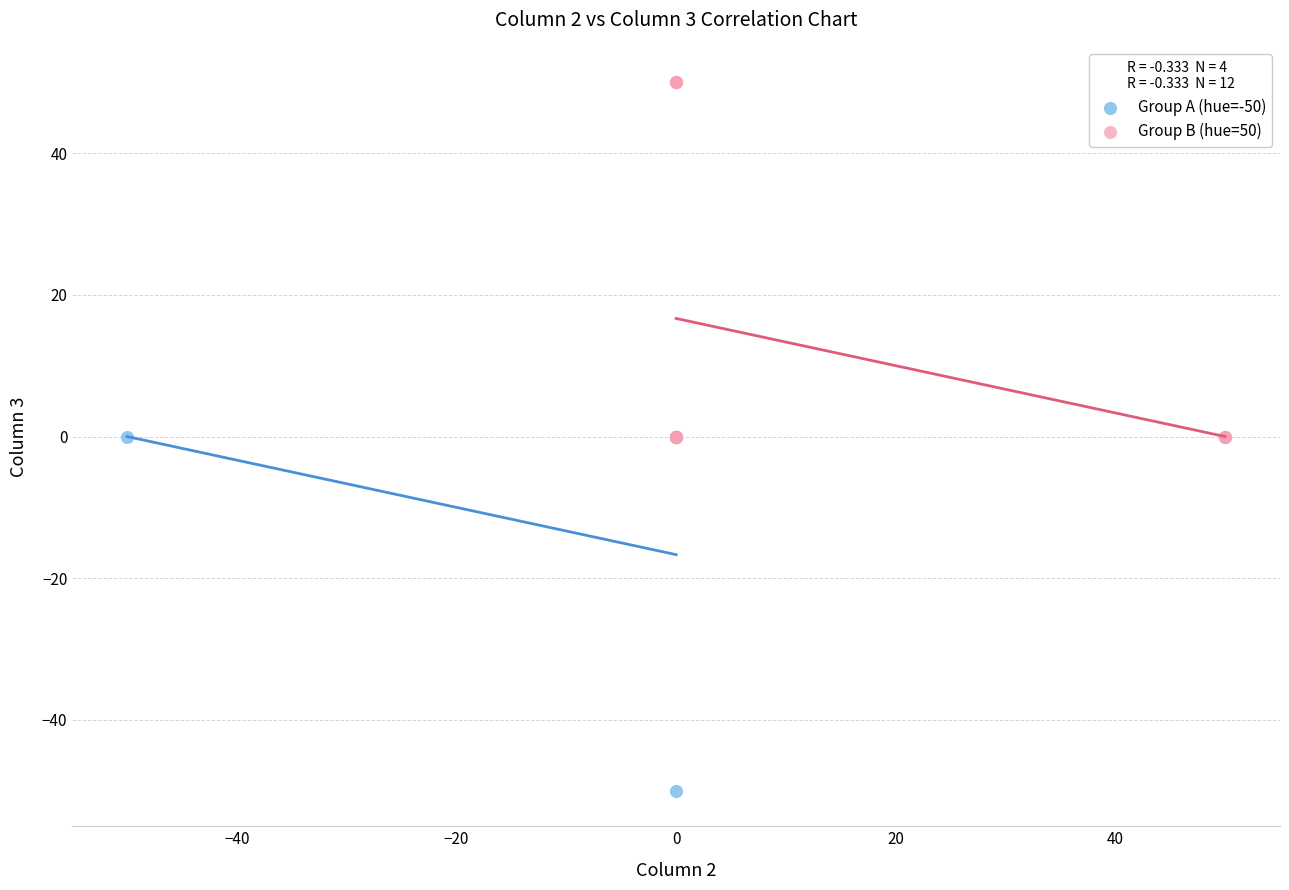

Which series contains the lowest Y value?

Group A (hue=-50)